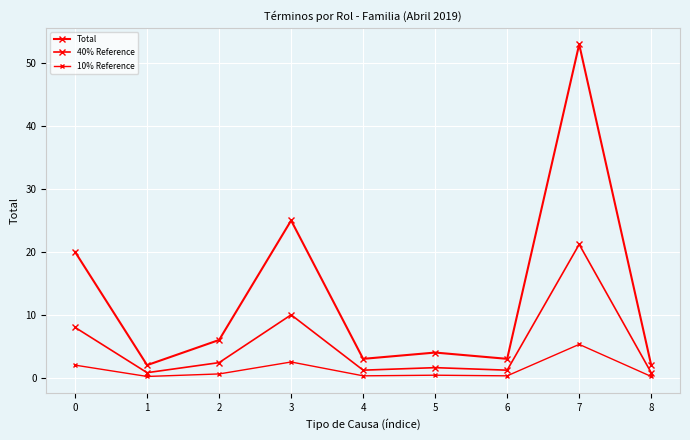

Is this an area chart (filled region under the line)?

No